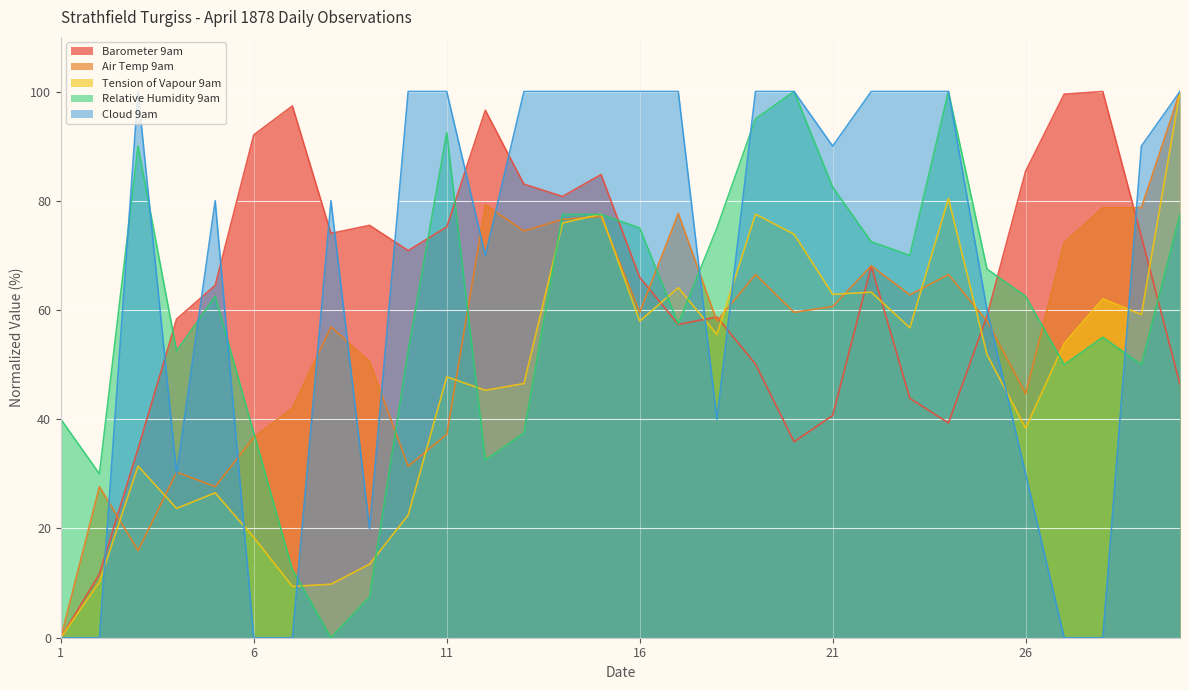

True or false: Relative Humidity 9am has a value of 95.0 at 19.

True